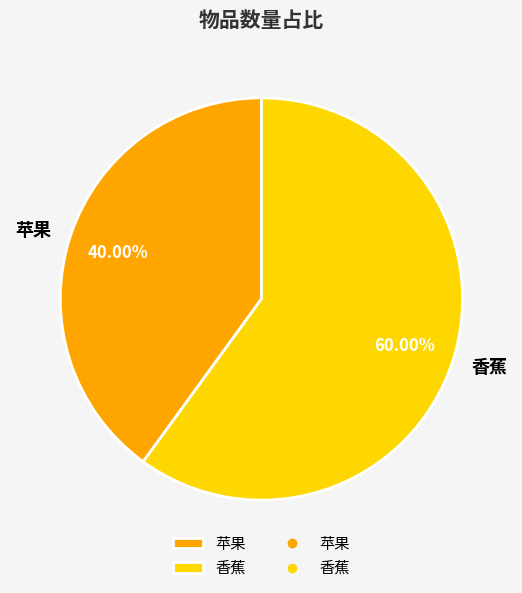

To the nearest percent, what portion does 苹果 represent?

40%